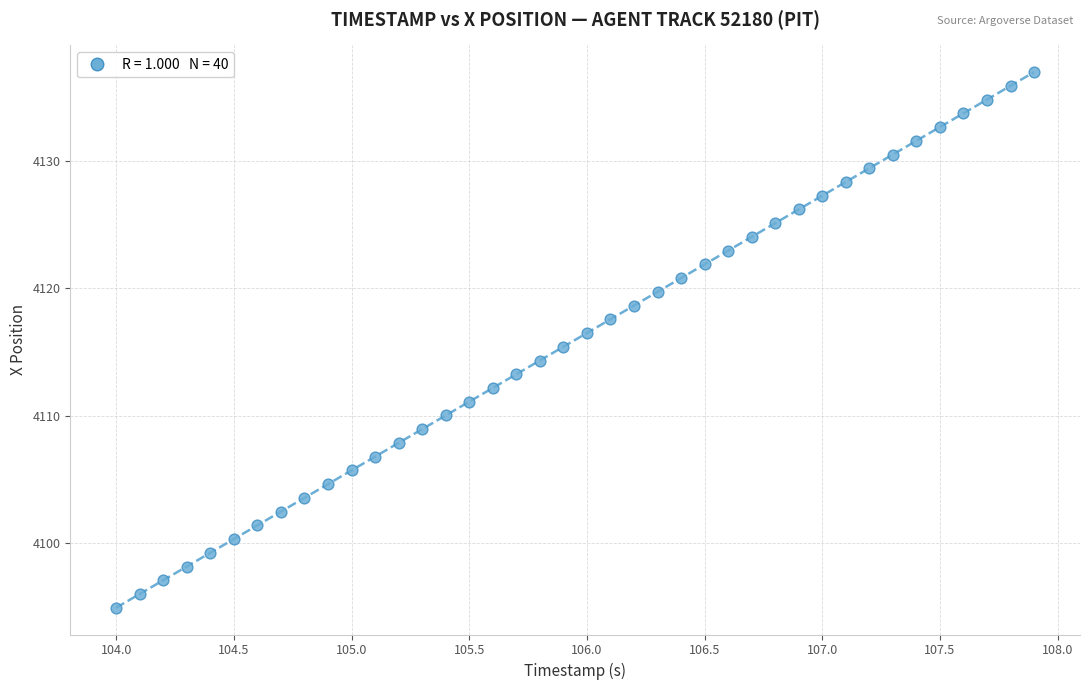

What is the range of X values (max minus min)?

3.9